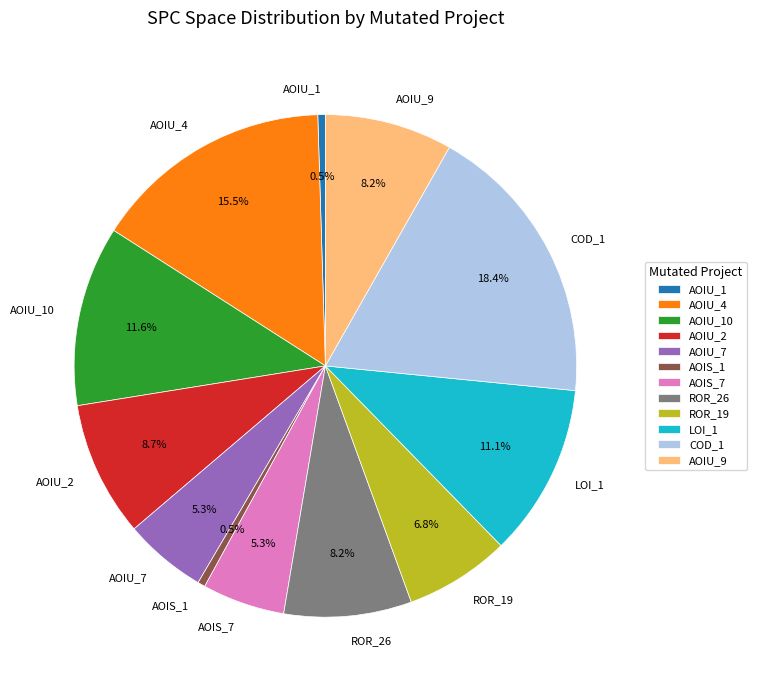

What is the largest slice in the pie chart?

COD_1